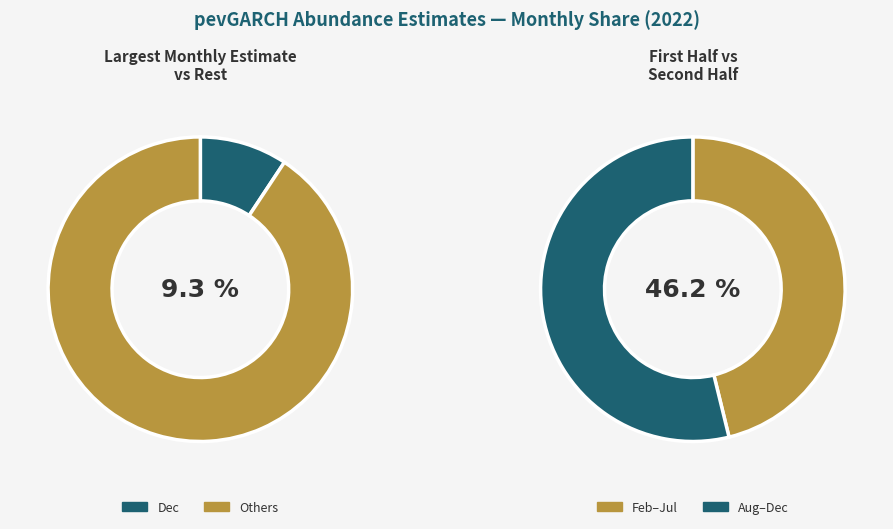

To the nearest percent, what portion does 12 represent?

9%